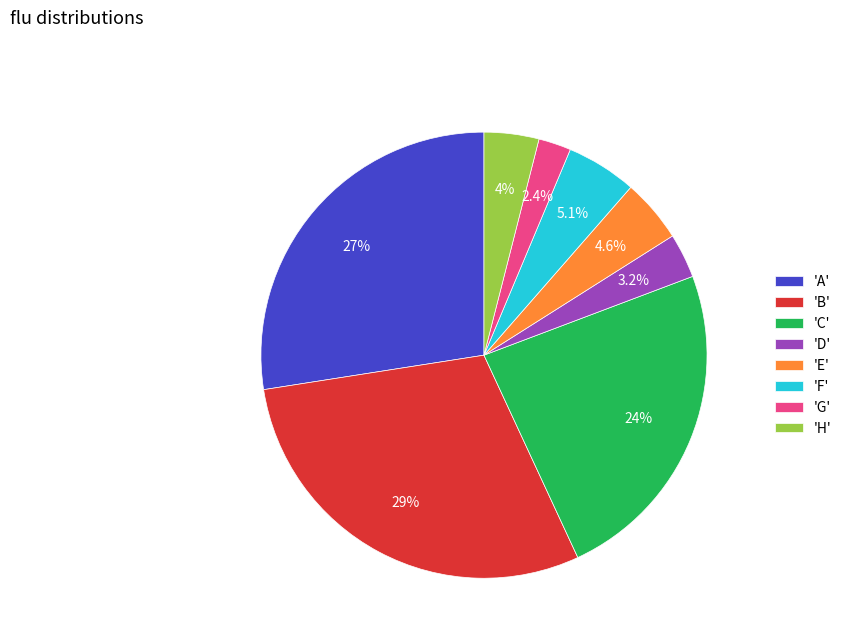

Is 'A' the majority of the pie?

No